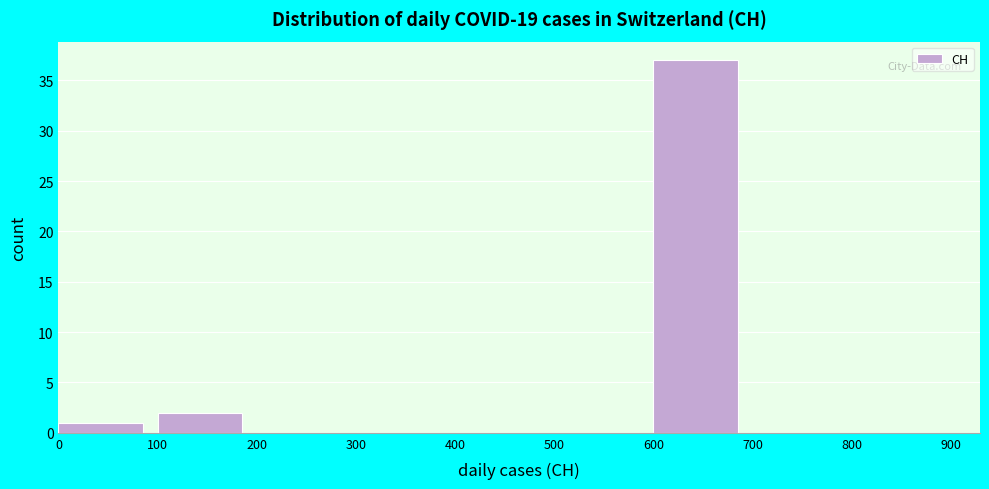

Reading left to right, list every bar in this chart as the range it spans on the x-axis followed by its height. The values are not printed on the chart, so give them approximately, as read against the axis.

0 to 100: 1
100 to 200: 2
200 to 300: 0
300 to 400: 0
400 to 500: 0
500 to 600: 0
600 to 700: 37
700 to 800: 0
800 to 900: 0